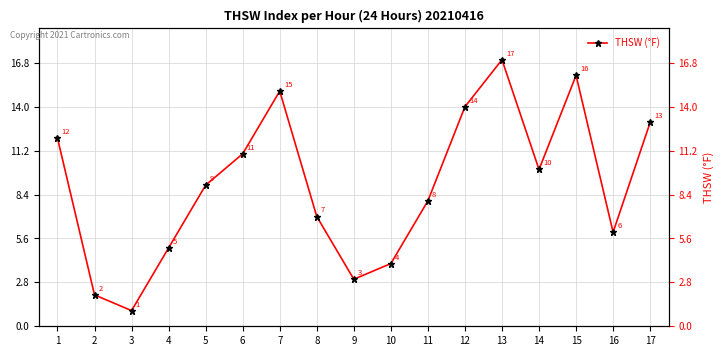

What is the sum of the values at 11 and 3?

9